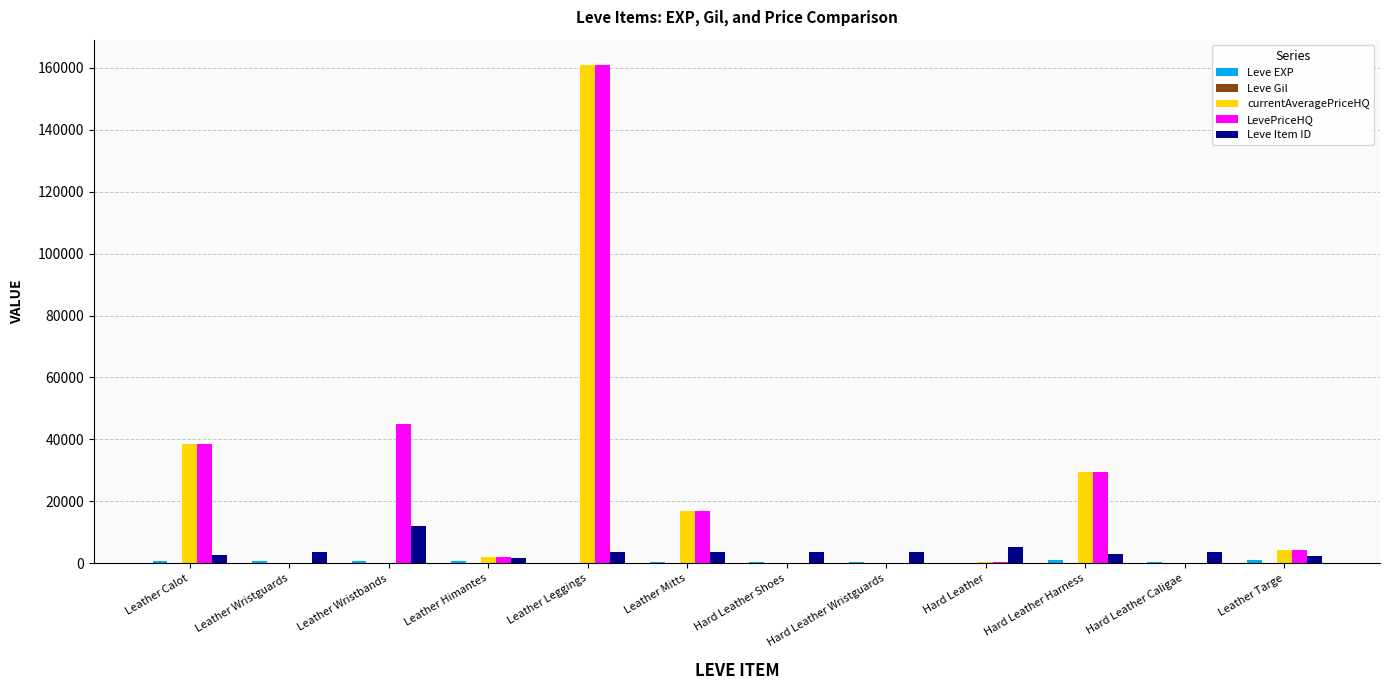

Between Leather Wristbands and Leather Targe, which series saw the biggest shift?

LevePriceHQ